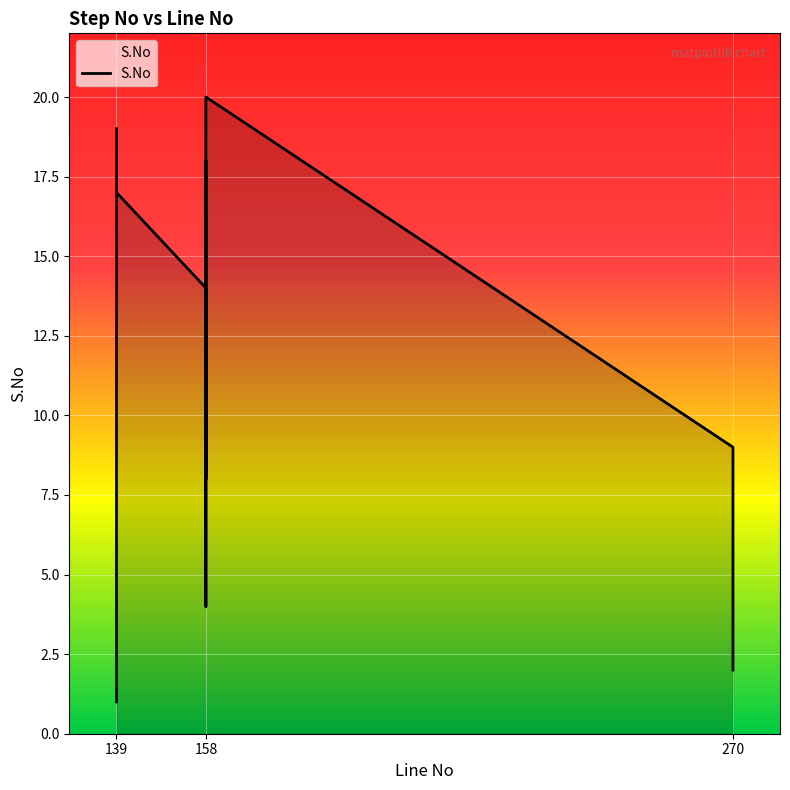

True or false: there are more than 2 points higher than both neighbors.

False